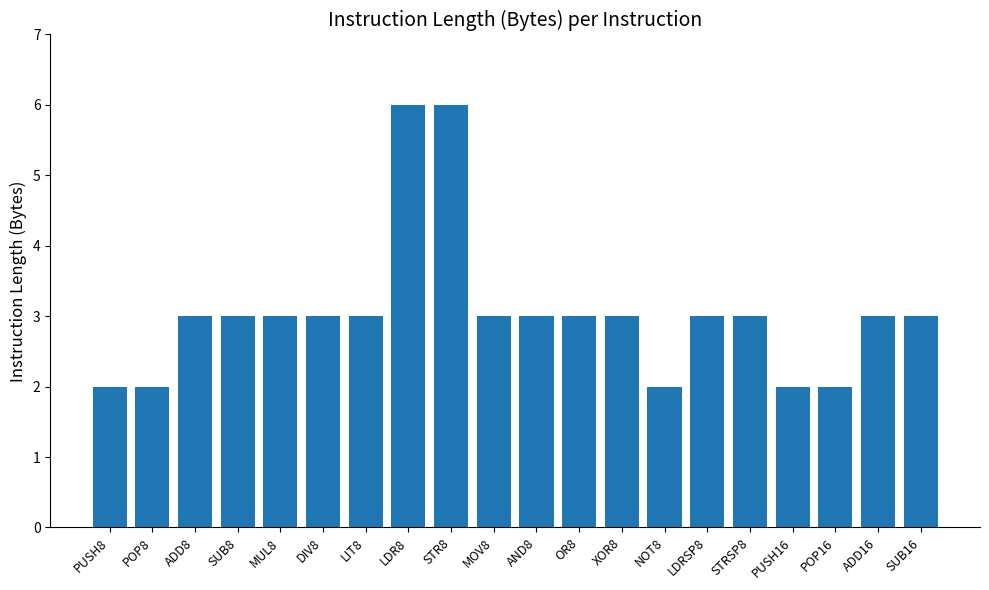

What is the label of the 6th bar from the left?

DIV8